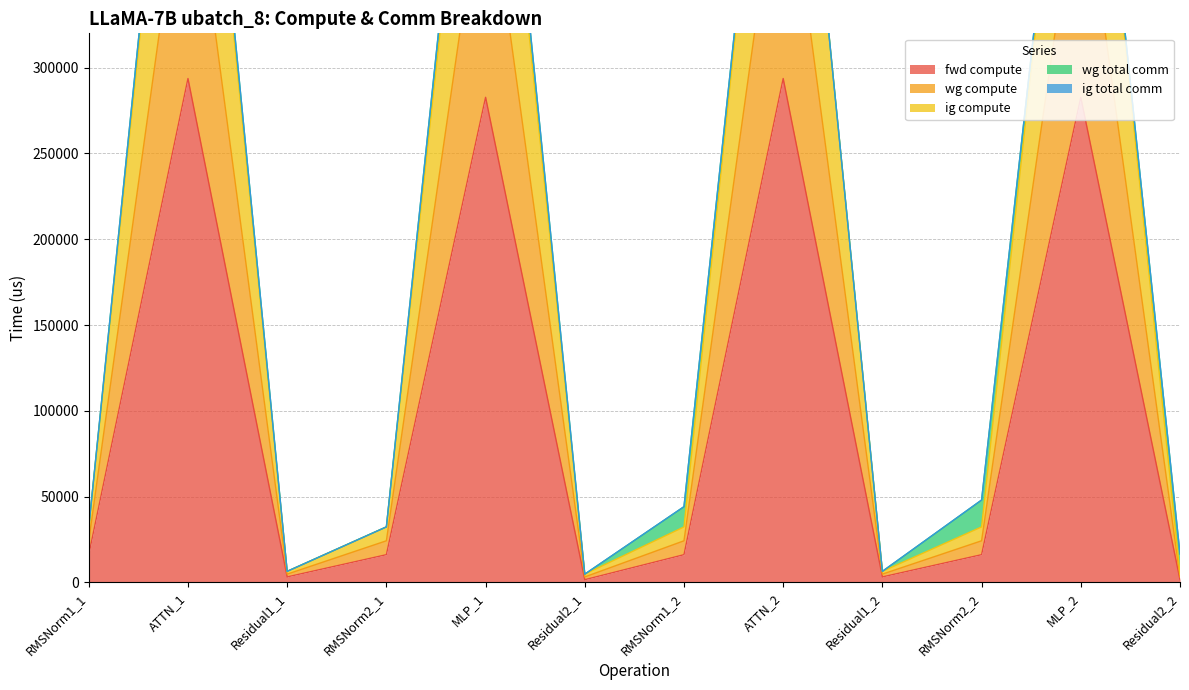

True or false: fwd compute has a value of 3250.6 at Residual1_2.

True